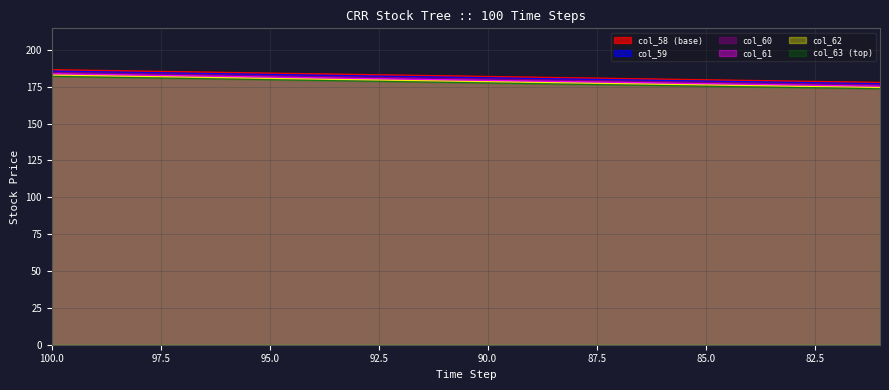

The value of col_59 at 85 is 121.0. True or false?

False